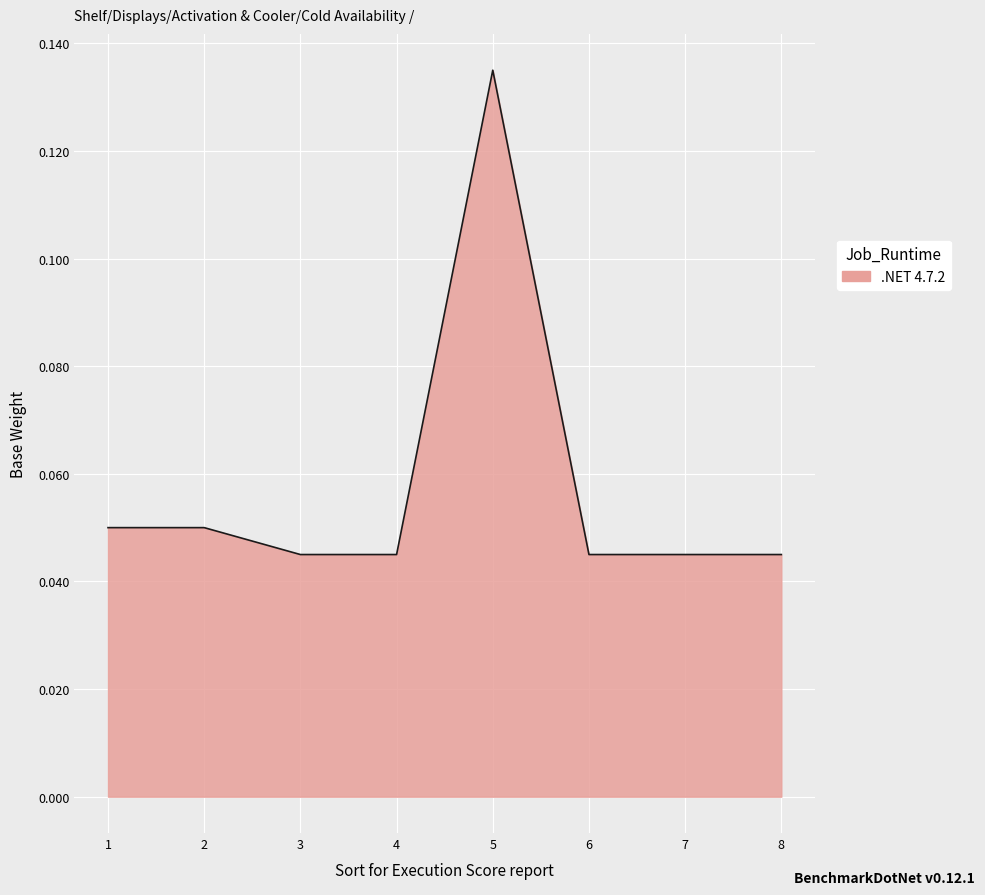

At which category does the chart reach its peak across all series?

5